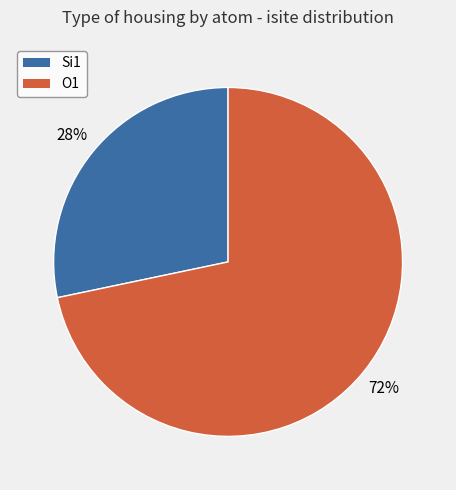

Is there a majority slice in this chart?

Yes